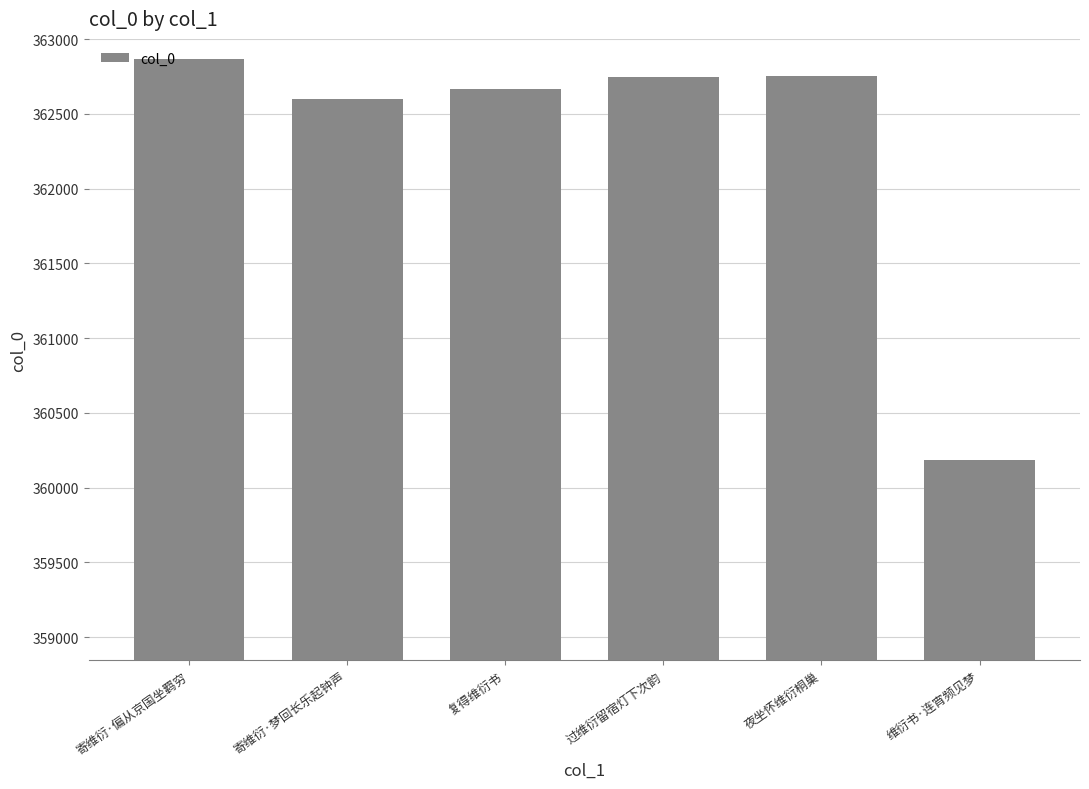

True or false: the data shows 551187 at 复得维衍书.

False